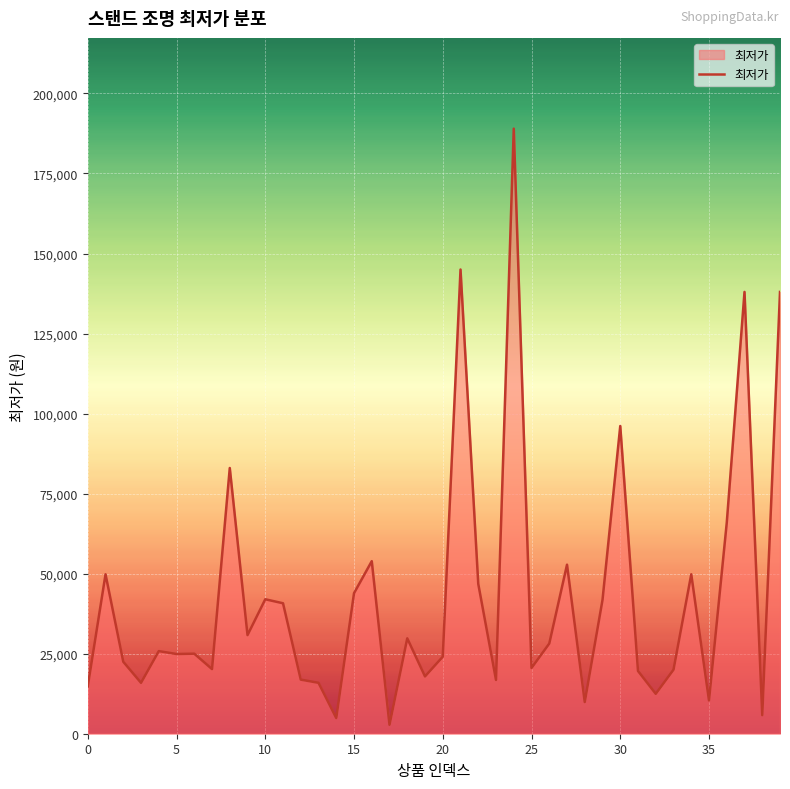

What is the greatest value displayed?

189000